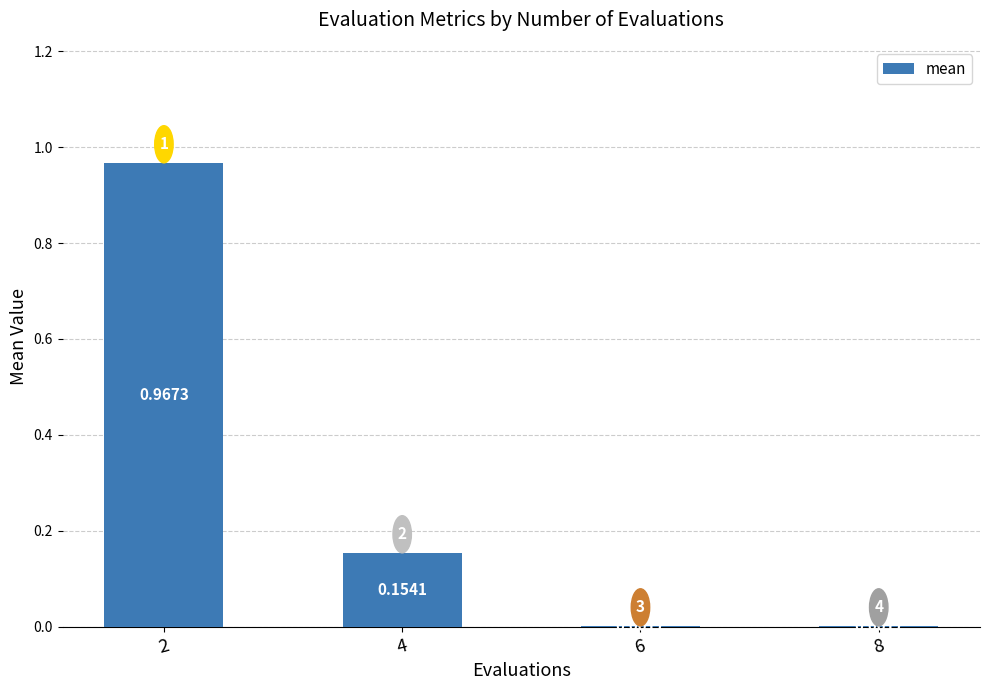

Between 4 and 8, which is larger?

4